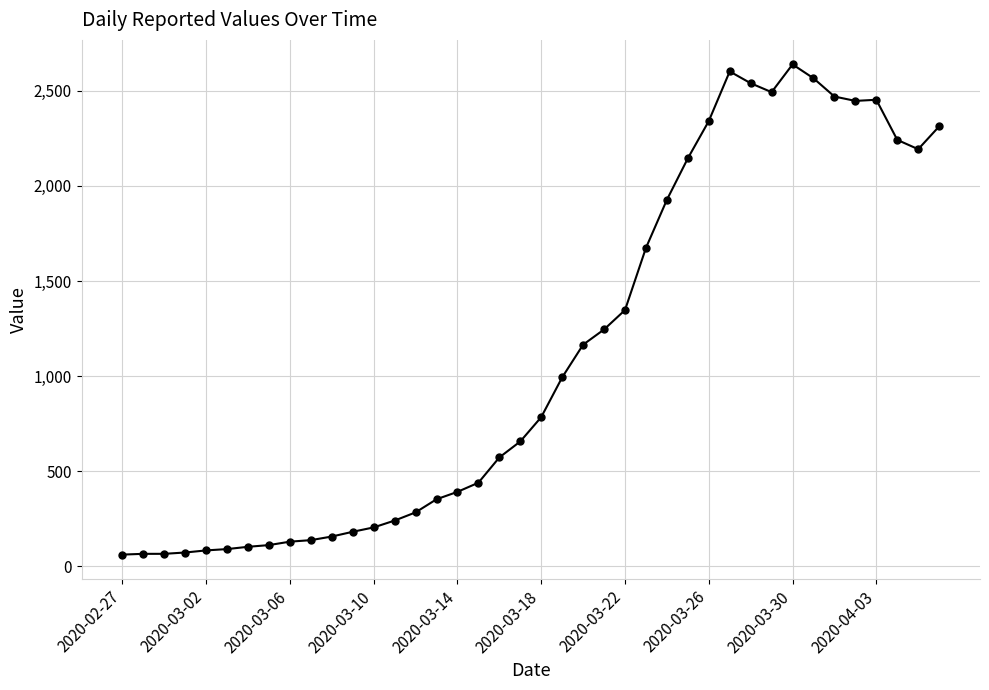

What is the difference between the second highest and second lowest values?

2537